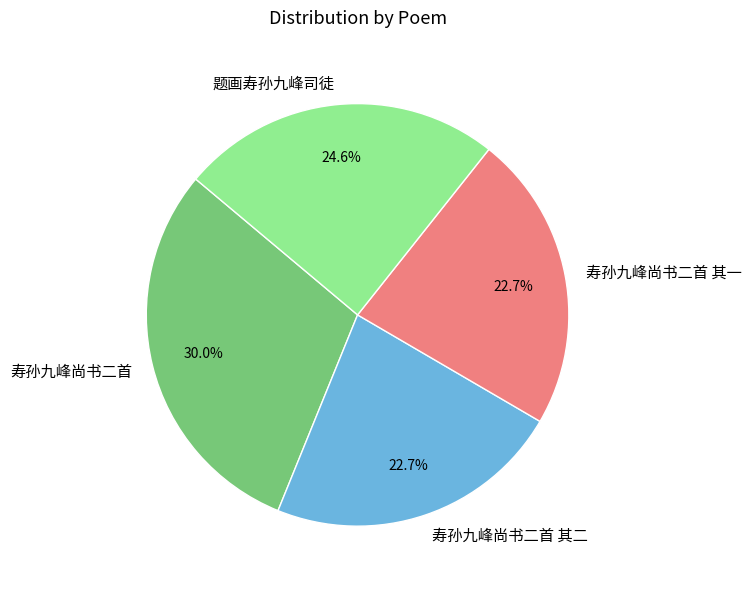

What is the largest slice in the pie chart?

寿孙九峰尚书二首